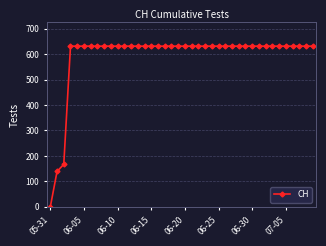

Reading left to right, what are all the values shown in this chart?

0	139	167	631	631	631	631	631	631	631	631	631	631	631	631	631	631	631	631	631	631	631	631	631	631	631	631	631	631	631	631	631	631	631	631	631	631	631	631	631